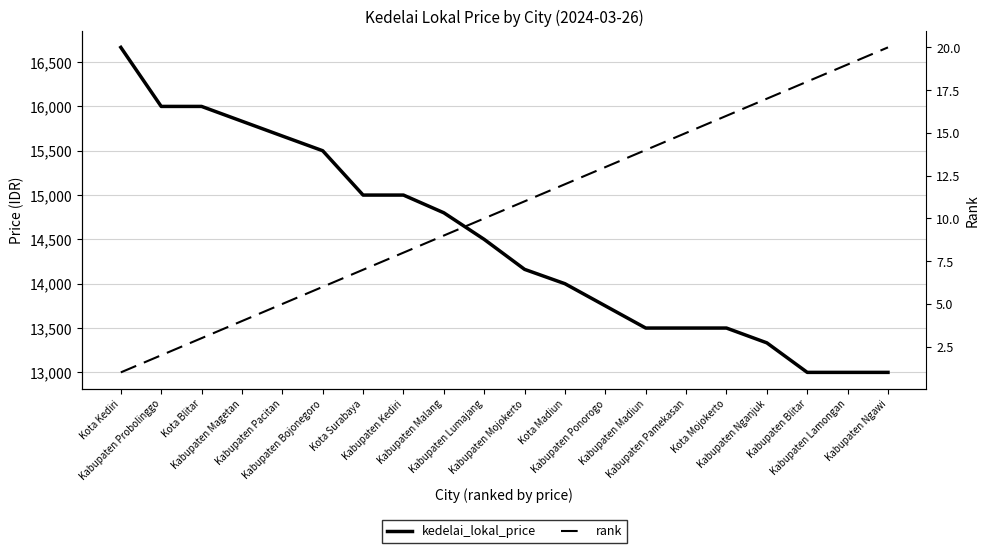

At which category does the chart reach its minimum across all series?

Kota Kediri